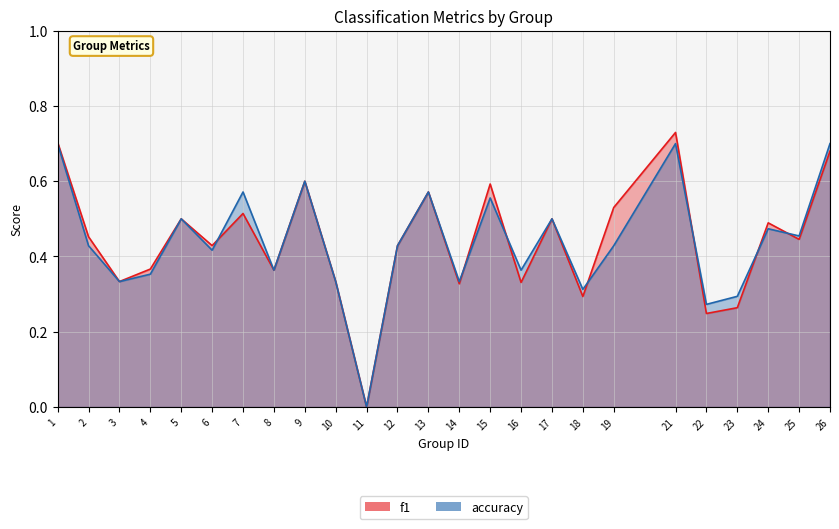

Reading right to left, list all the values displayed in this chart.

f1: 26=0.7	25=0.4	24=0.5	23=0.3	22=0.2	21=0.7	19=0.5	18=0.3	17=0.5	16=0.3	15=0.6	14=0.3	13=0.6	12=0.4	11=0.0	10=0.3	9=0.6	8=0.4	7=0.5	6=0.4	5=0.5	4=0.4	3=0.3	2=0.5	1=0.7
accuracy: 26=0.7	25=0.5	24=0.5	23=0.3	22=0.3	21=0.7	19=0.4	18=0.3	17=0.5	16=0.4	15=0.6	14=0.3	13=0.6	12=0.4	11=0.0	10=0.3	9=0.6	8=0.4	7=0.6	6=0.4	5=0.5	4=0.4	3=0.3	2=0.4	1=0.7